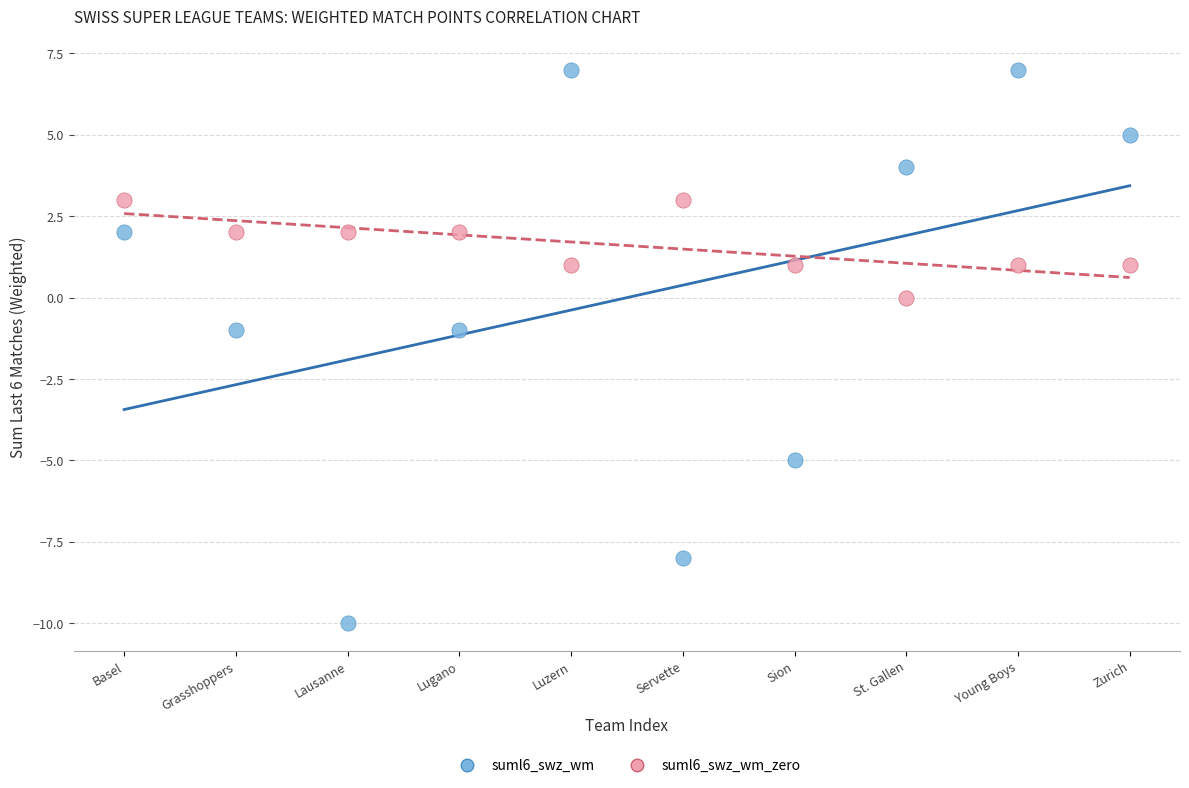

Across all data points, what is the range of Y values (max minus min)?

17